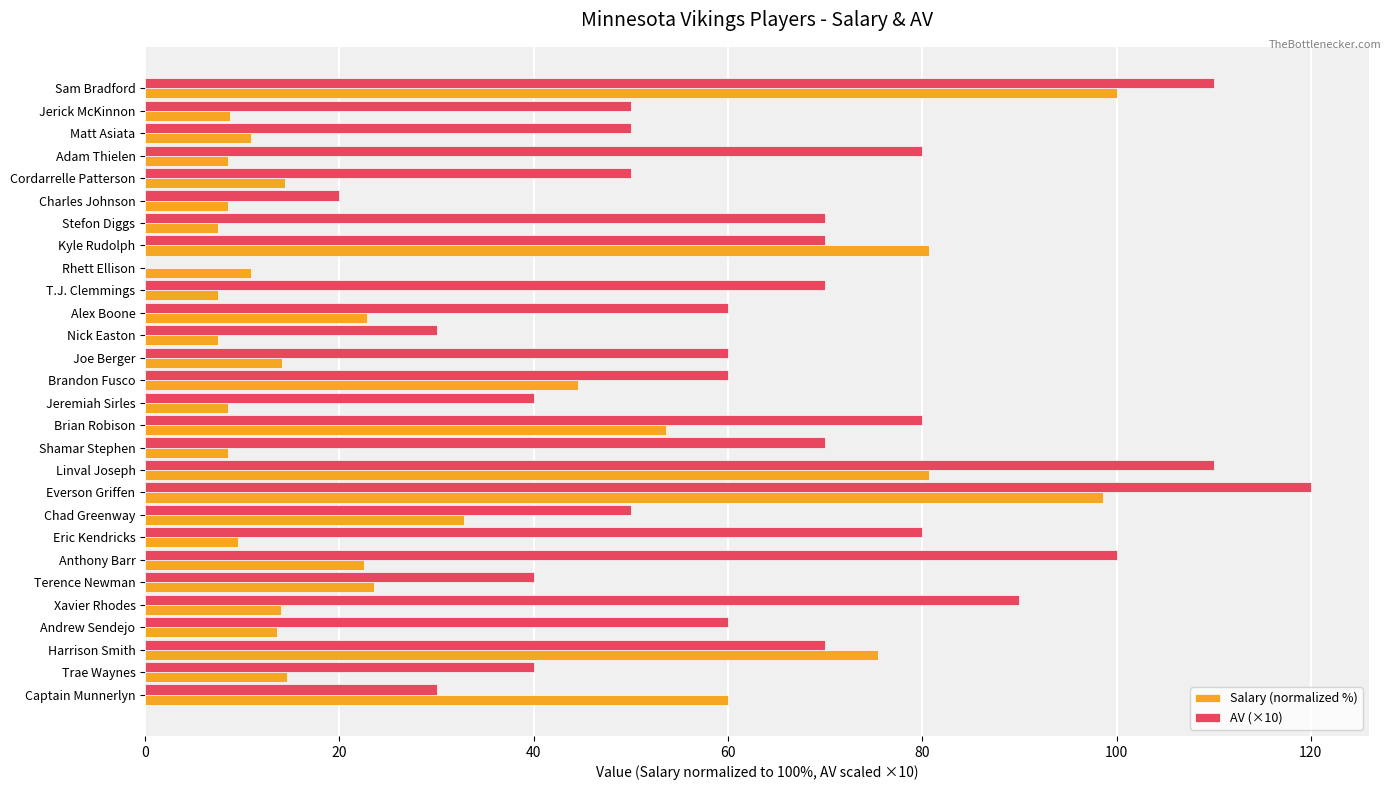

At which label is Salary (normalized %) closest to 53?

Brian Robison